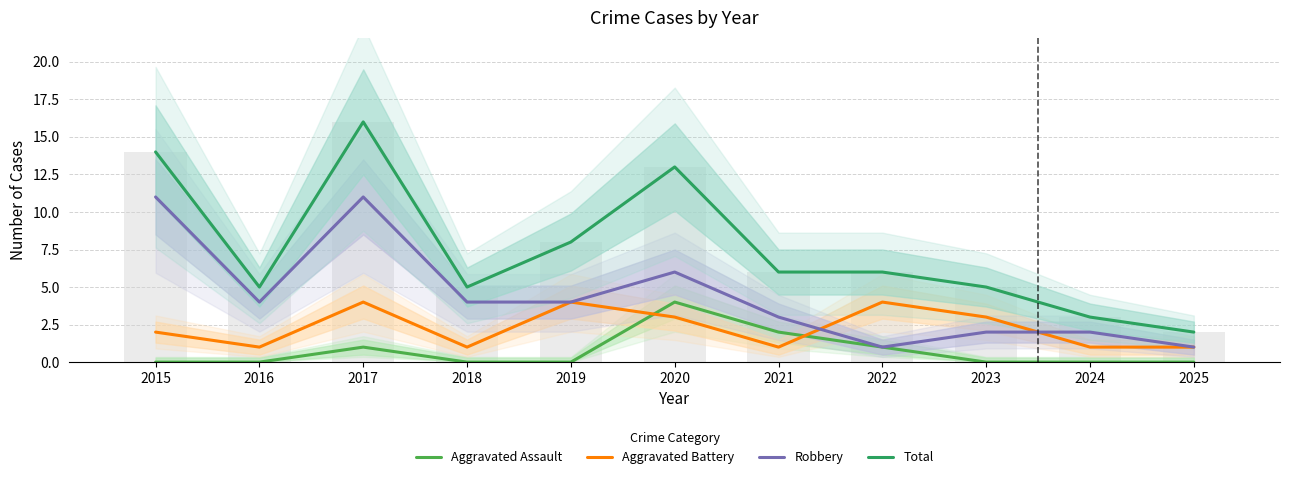

What is the value of the Aggravated Battery bar at the 2nd from the left?

1